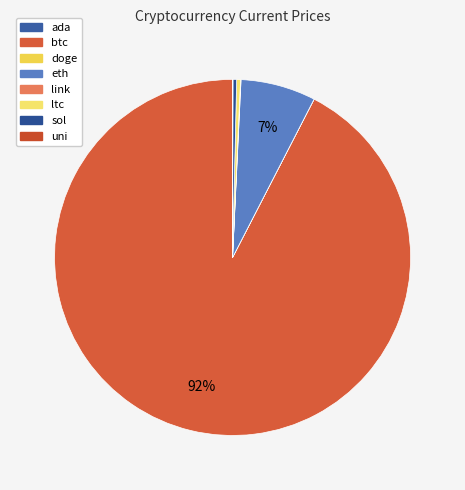

How many segments does this pie chart have?

8